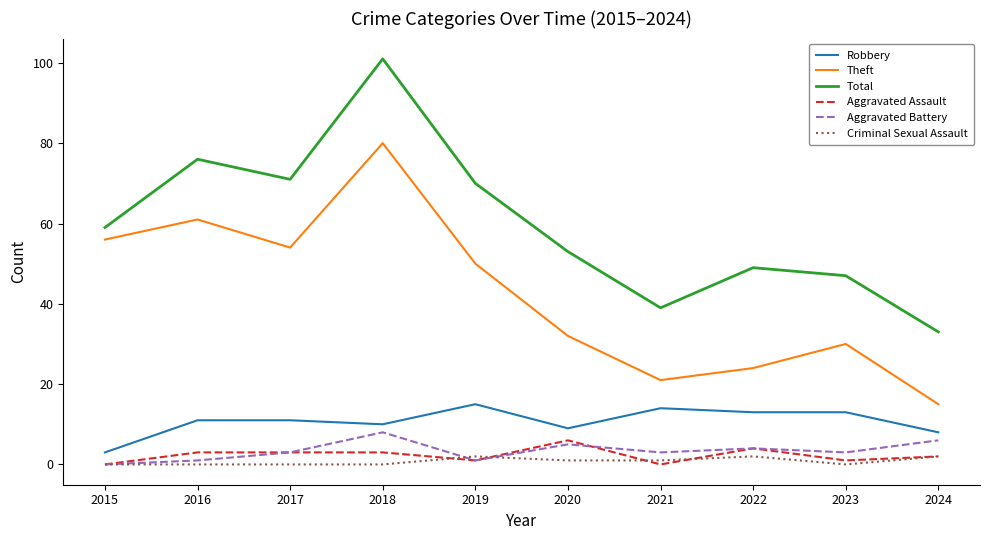

Rank the series by their maximum value, from highest to lowest.

Total, Theft, Robbery, Aggravated Battery, Aggravated Assault, Criminal Sexual Assault